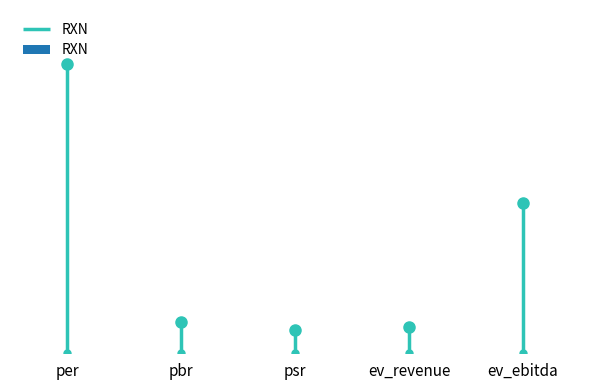

Which category has the lowest value across all series?

psr